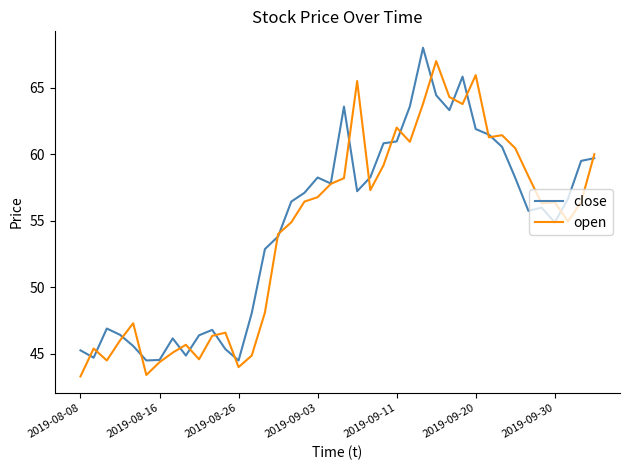

What is the average value of the close series?

54.7